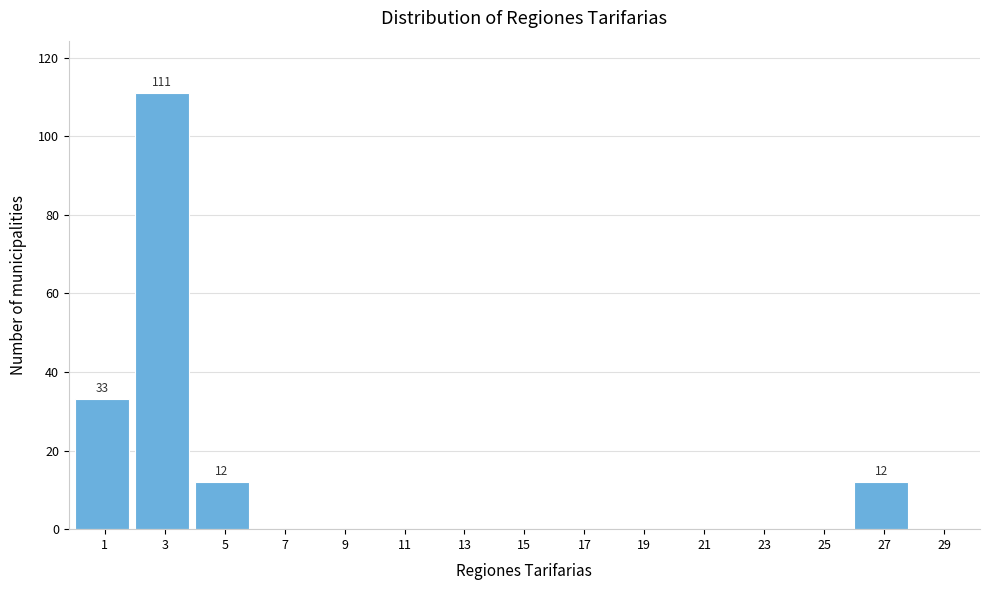

Reading right to left, transcribe all the data shown in this chart.

29=0	27=12	25=0	23=0	21=0	19=0	17=0	15=0	13=0	11=0	9=0	7=0	5=12	3=111	1=33